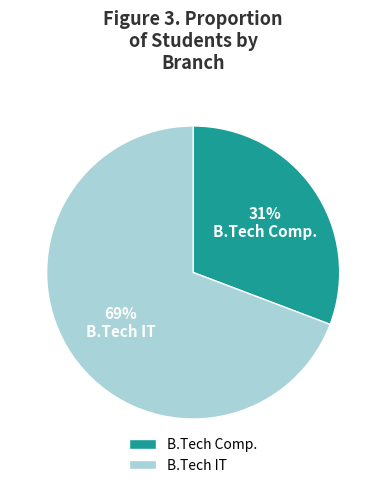

How many segments does this pie chart have?

2